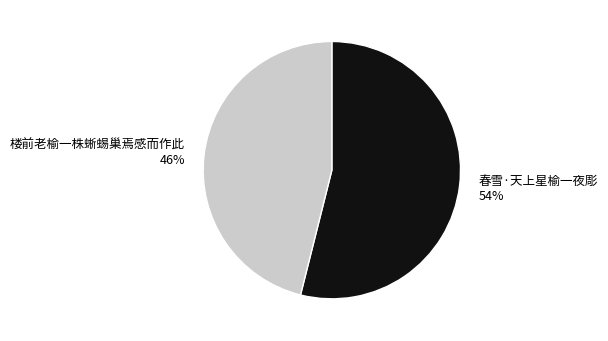

Approximately how many times larger is the value at 楼前老榆一株蜥蜴巢焉感而作此 compared to 春雪·天上星榆一夜彫?

0.9